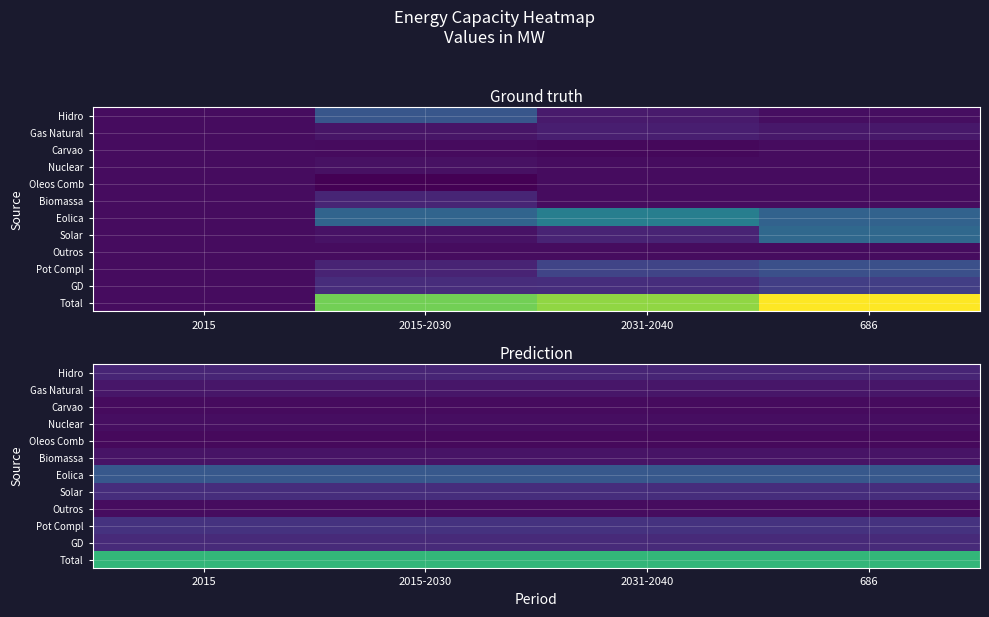

Read the Eolica value at 2031-2040.

35417.2